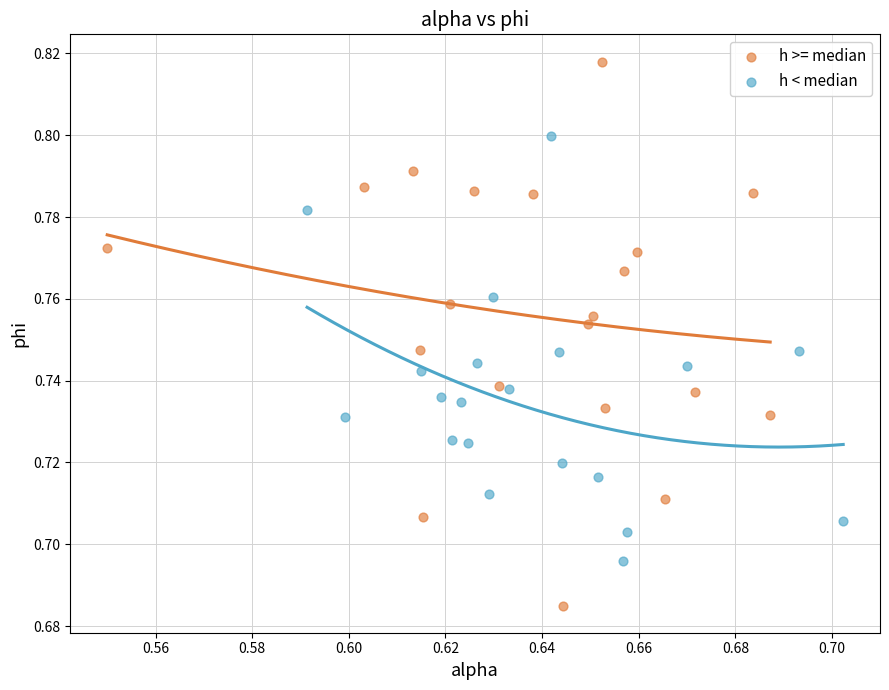

Which series has the largest Y range (max minus min)?

h >= median